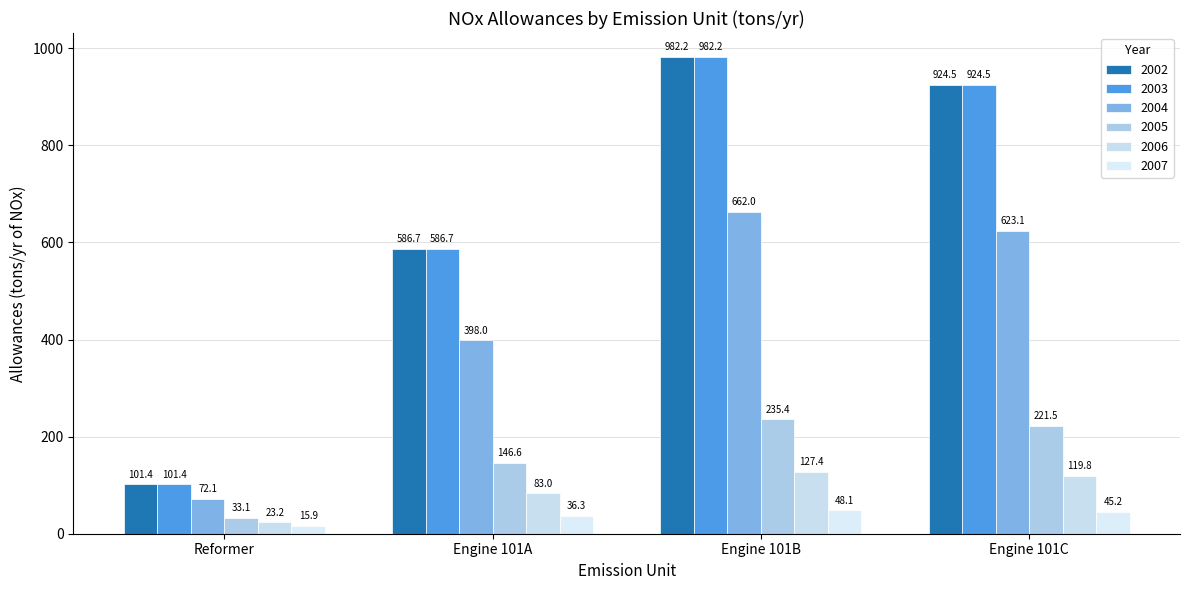

What is the average value of the 2007 series?

36.4